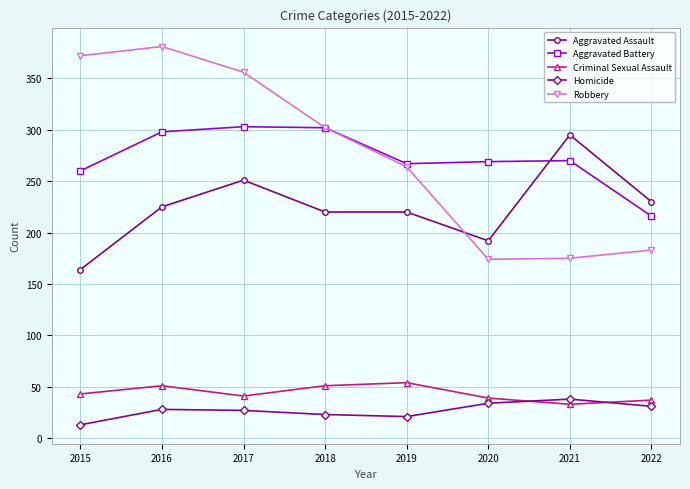

What is the total value across all series at 2016?

983